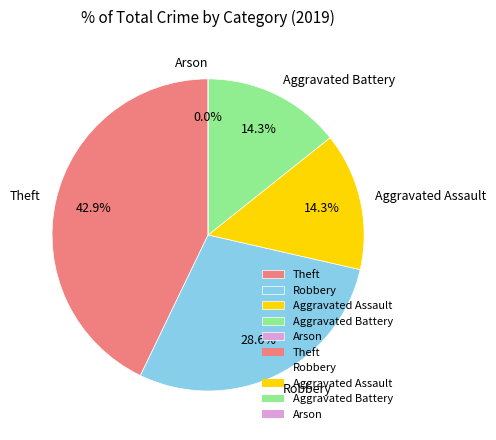

Is there any slice that represents more than half of the pie?

No